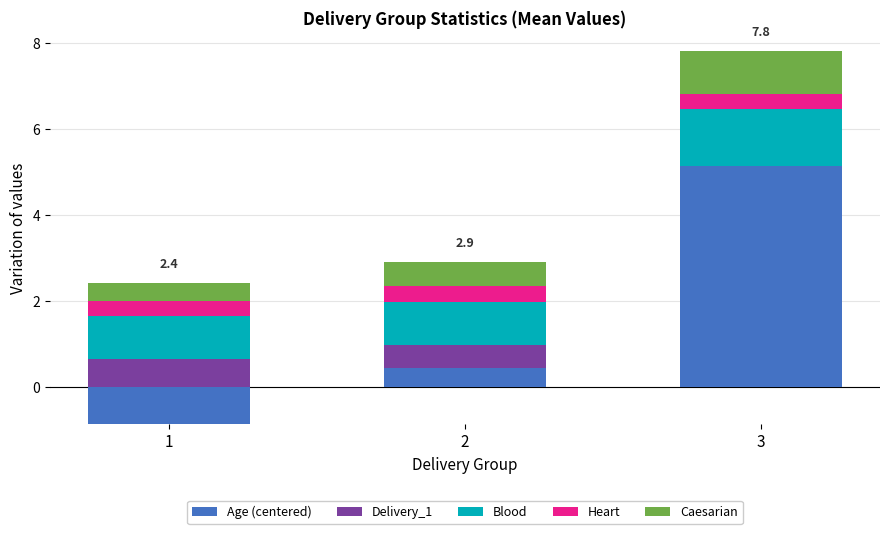

At which label does Delivery_1 reach its minimum?

3